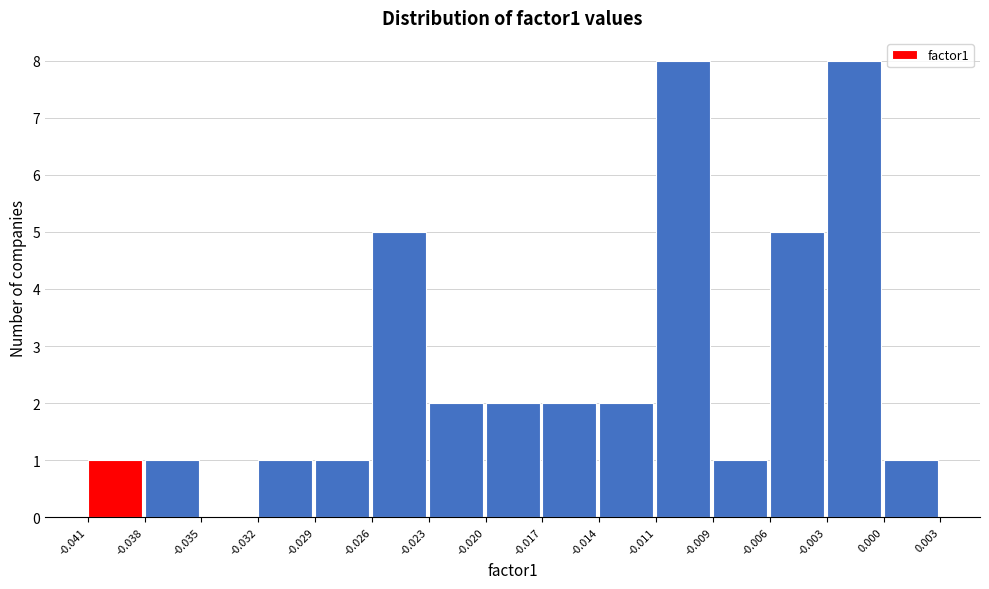

Reading left to right, list every bar in this chart as the range it spans on the x-axis followed by its height. The values are not printed on the chart, so give them approximately, as read against the axis.

-0.041 to -0.038: 1
-0.038 to -0.035: 1
-0.035 to -0.032: 0
-0.032 to -0.029: 1
-0.029 to -0.026: 1
-0.026 to -0.023: 5
-0.023 to -0.020: 2
-0.020 to -0.017: 2
-0.017 to -0.014: 2
-0.014 to -0.011: 2
-0.011 to -0.009: 8
-0.009 to -0.006: 1
-0.006 to -0.003: 5
-0.003 to 0.000: 8
0.000 to 0.003: 1